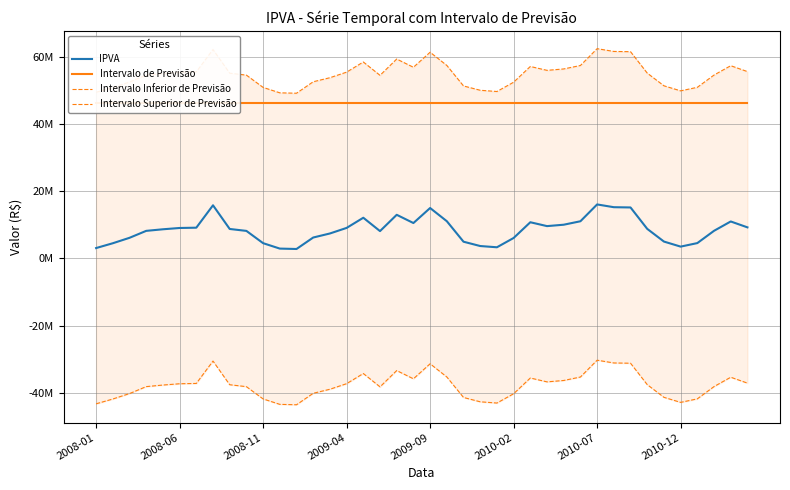

True or false: Intervalo Inferior de Previsão and Intervalo de Previsão intersect in this chart.

False